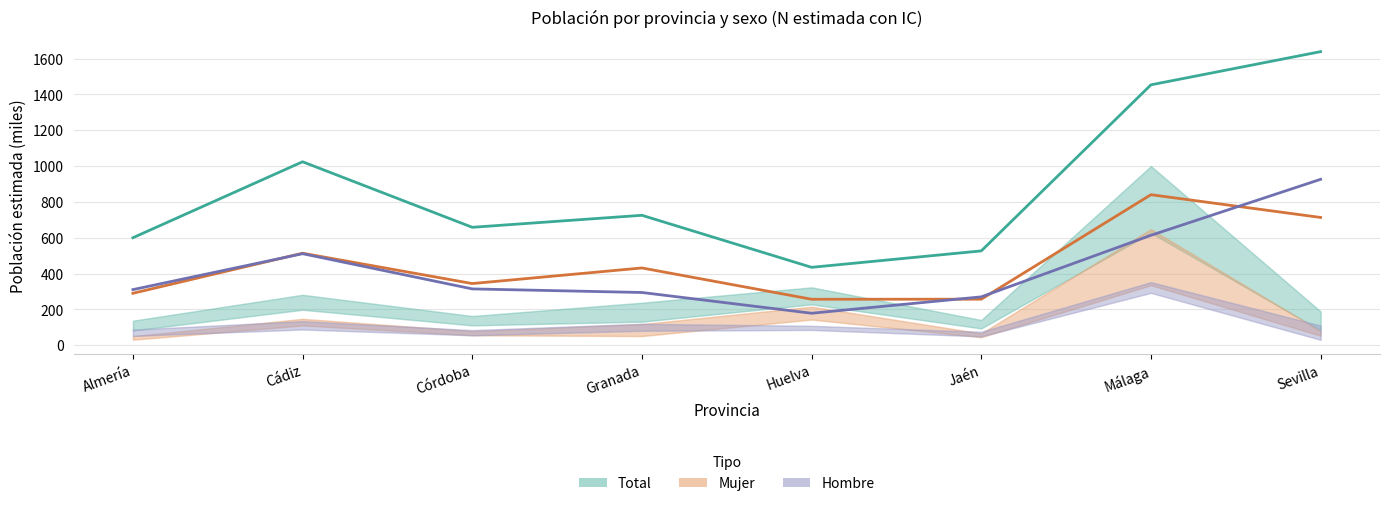

In Mujer (estimada), how many points are lower than both neighbors (excluding endpoints)?

2